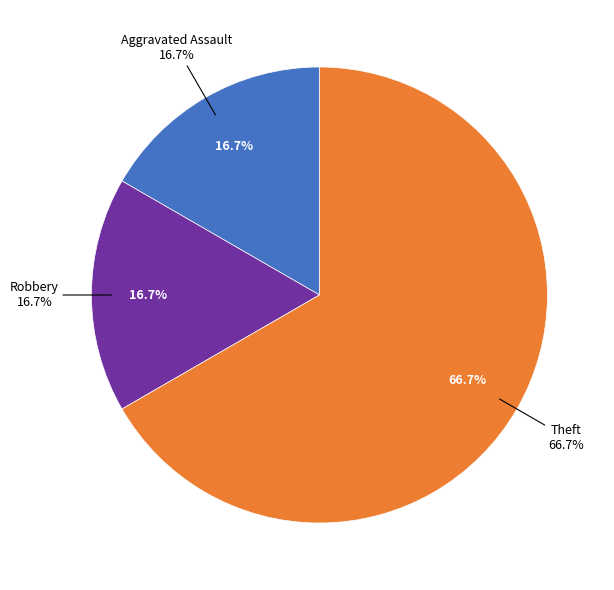

Combined, what portion of the pie is Theft and Robbery?

83.3%